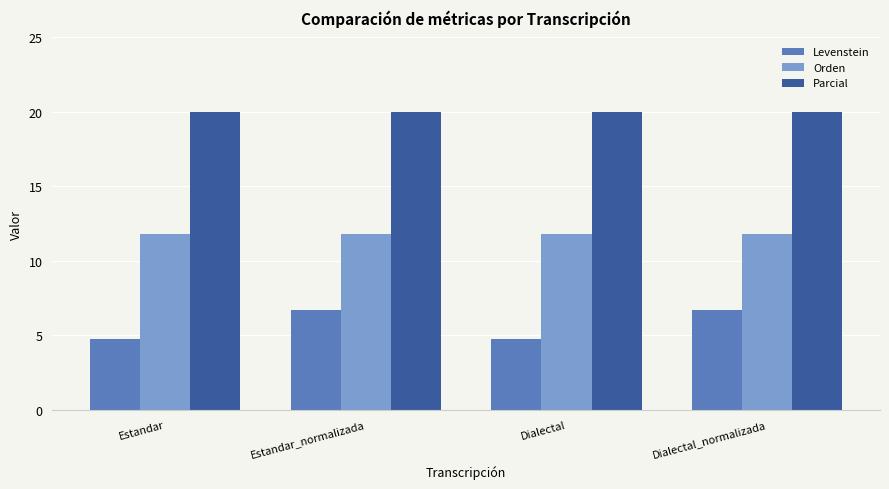

What is the difference between the highest and lowest values at Dialectal?

15.2